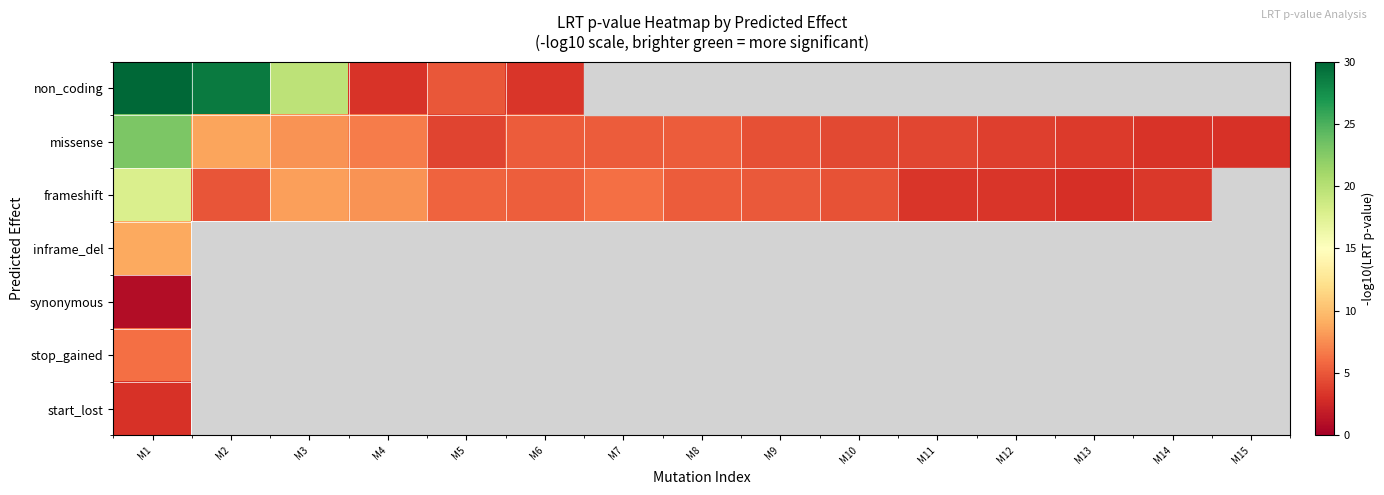

At M1, list the series in order from smallest to largest.

synonymous, start_lost, stop_gained, inframe_del, frameshift, missense, non_coding